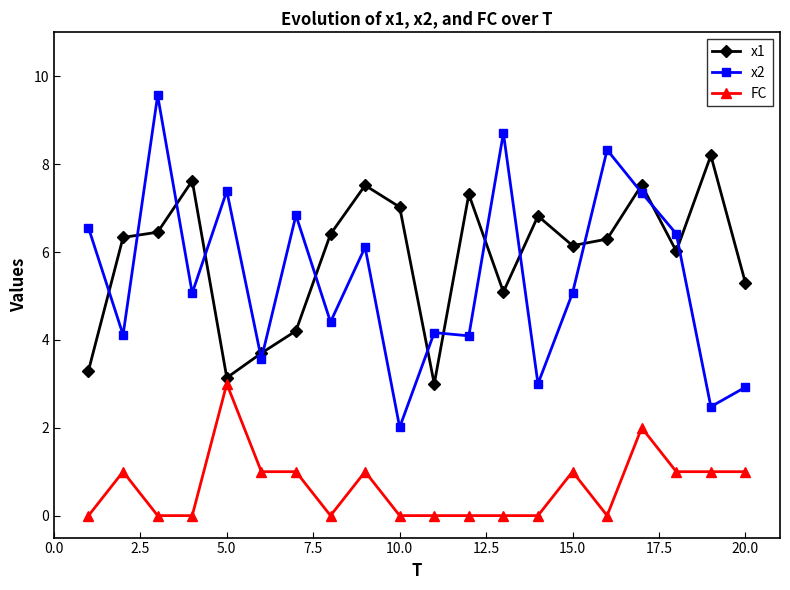

Rank the series by their maximum value, from highest to lowest.

x2, x1, FC